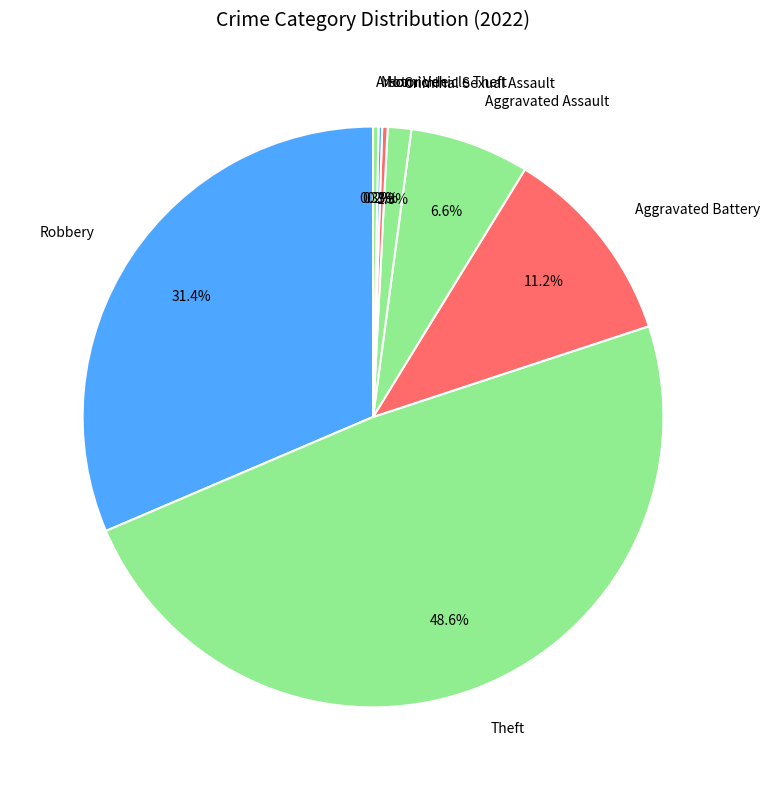

To the nearest percent, what is the difference between the Robbery and Aggravated Battery slice percentages?

20%